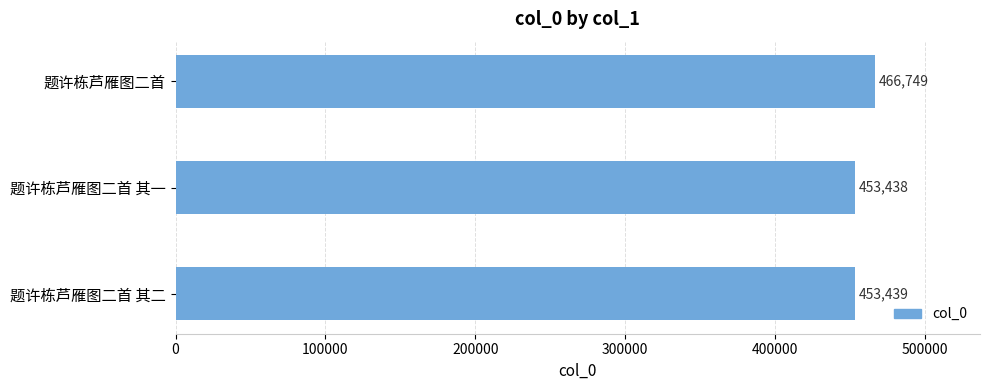

At which category does the chart reach its peak across all series?

题许栋芦雁图二首